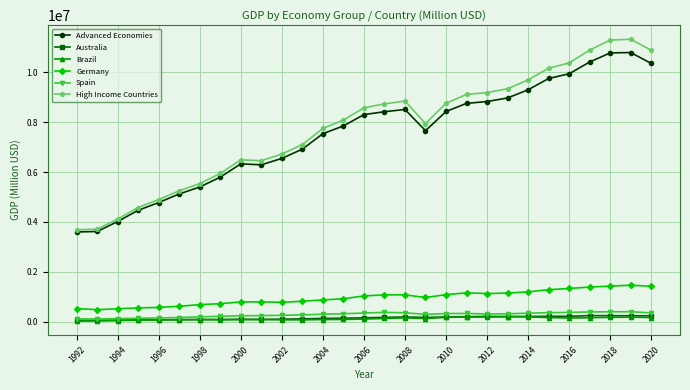

At how many categories does at least one series exceed 1949544?

29